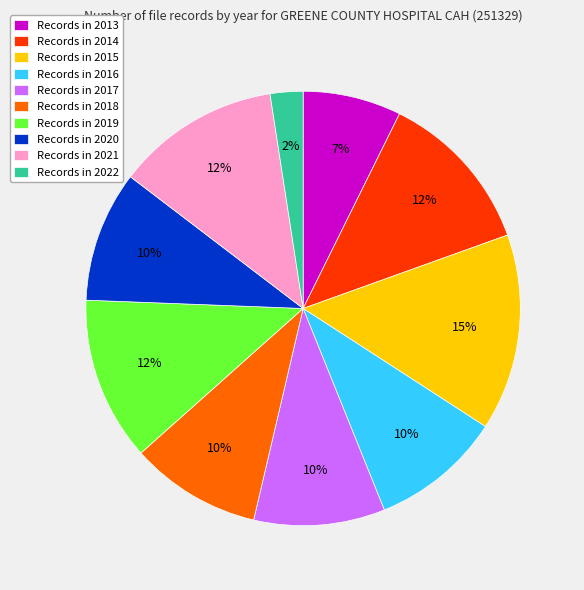

Is the sum of Records in 2019 and Records in 2022 greater than half?

No